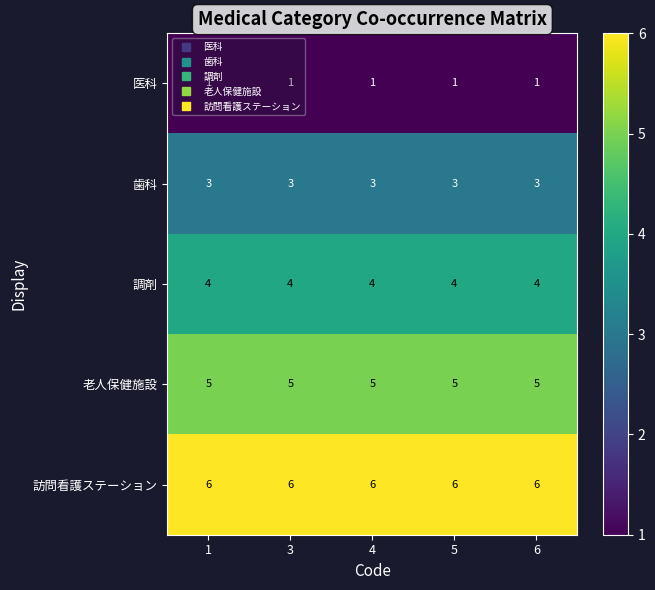

What is the sum of all 訪問看護ステーション values?

30